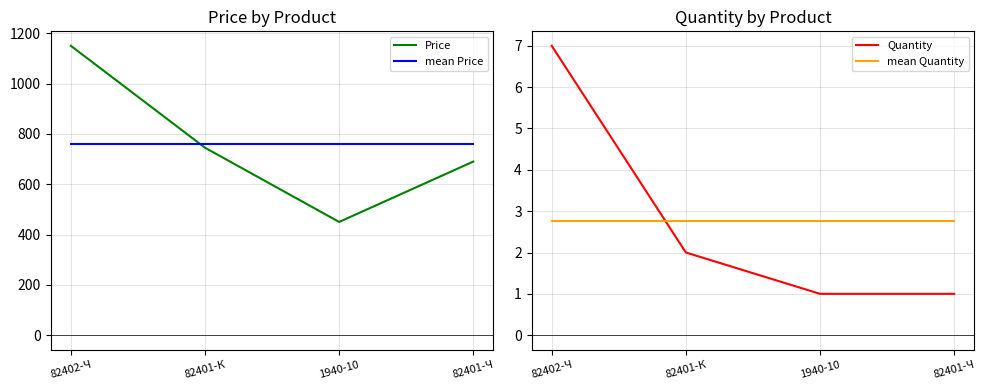

True or false: mean Price and mean Quantity intersect in this chart.

False